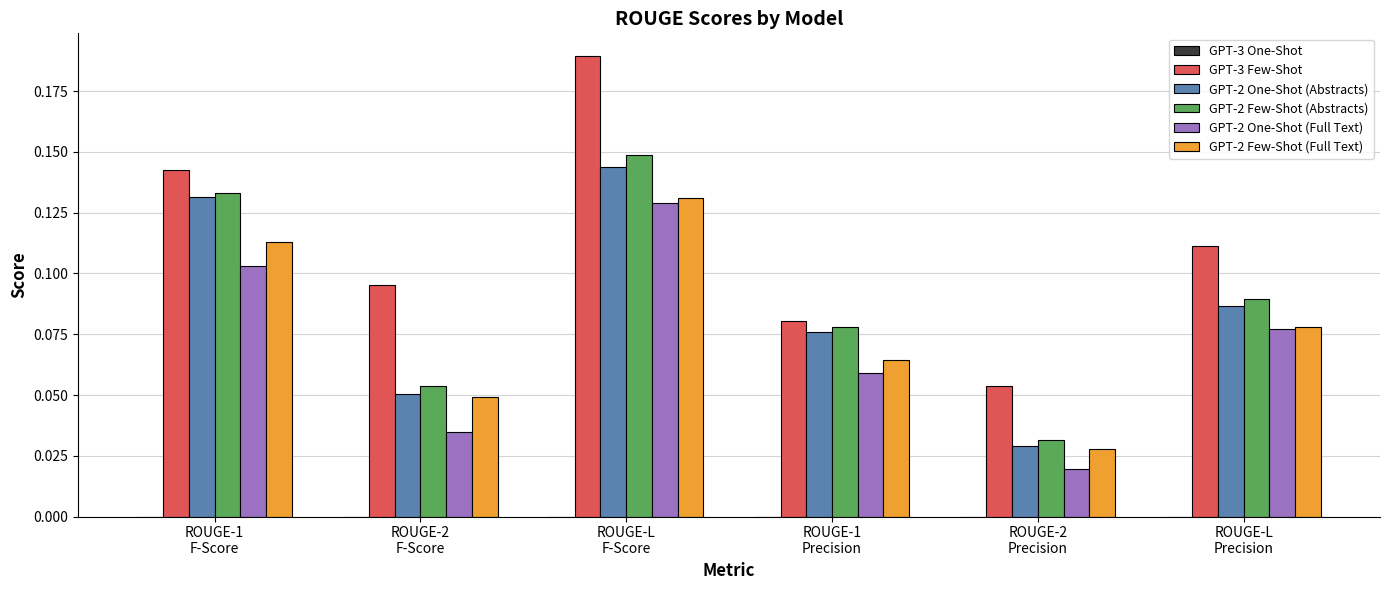

What is the sum of all GPT-3 Few-Shot values?

0.7